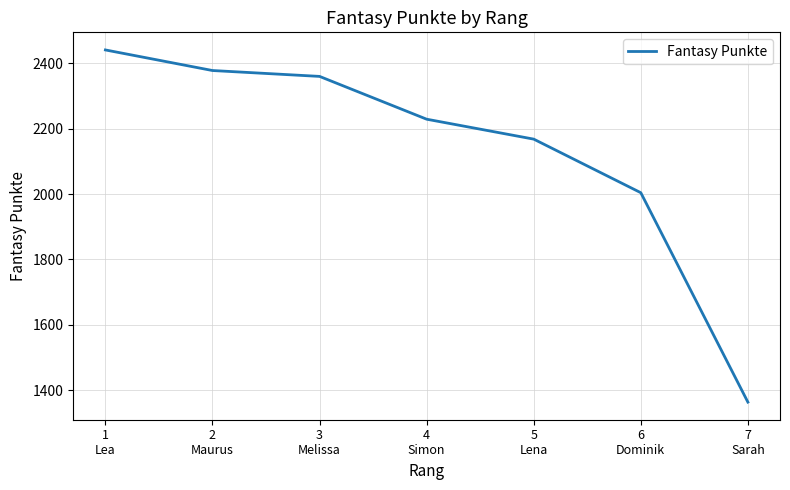

True or false: the data has more than 2 interior local peaks.

False